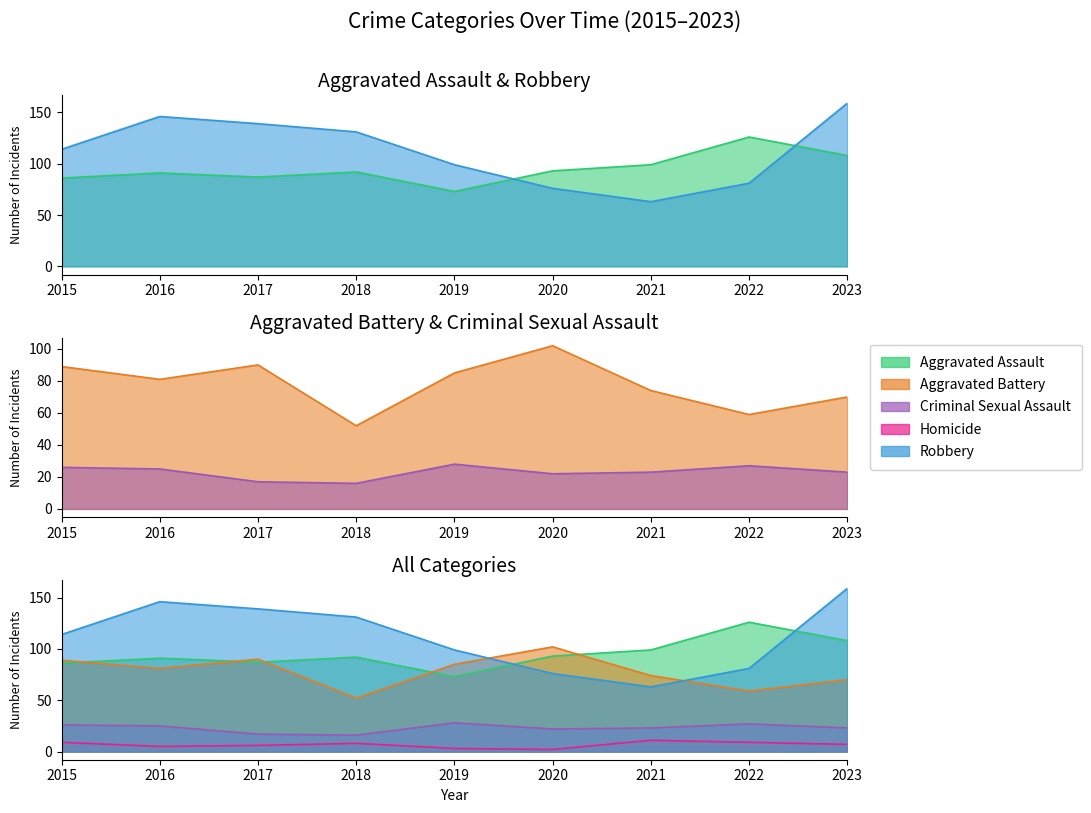

What is the difference between the second highest and second lowest values in the Aggravated Battery series?

31